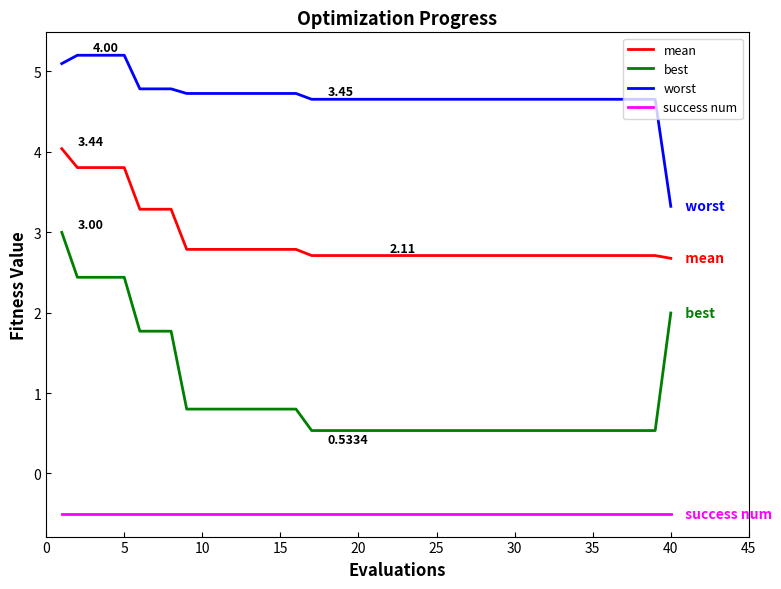

Does the chart have visible grid lines?

No